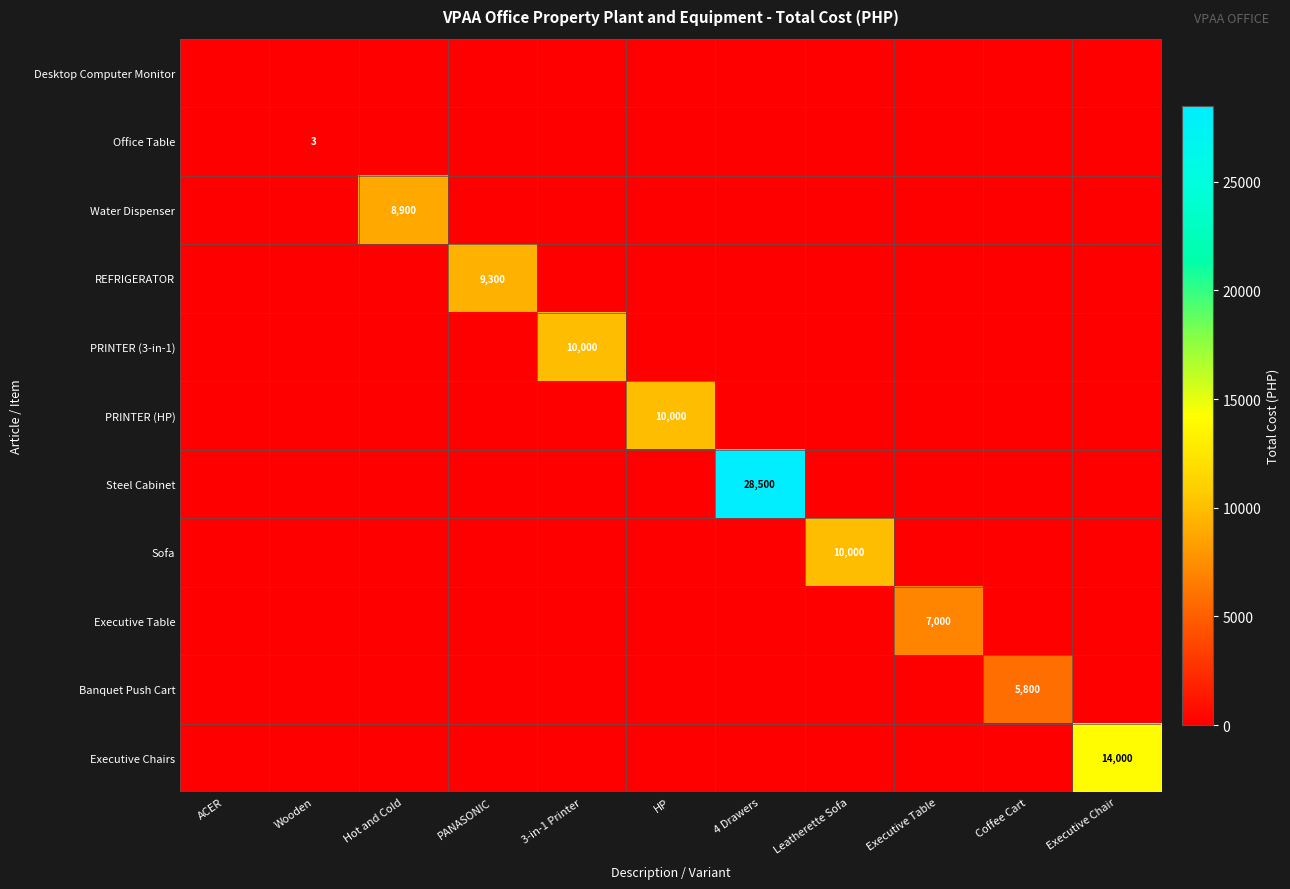

How many data points does each series have?

11